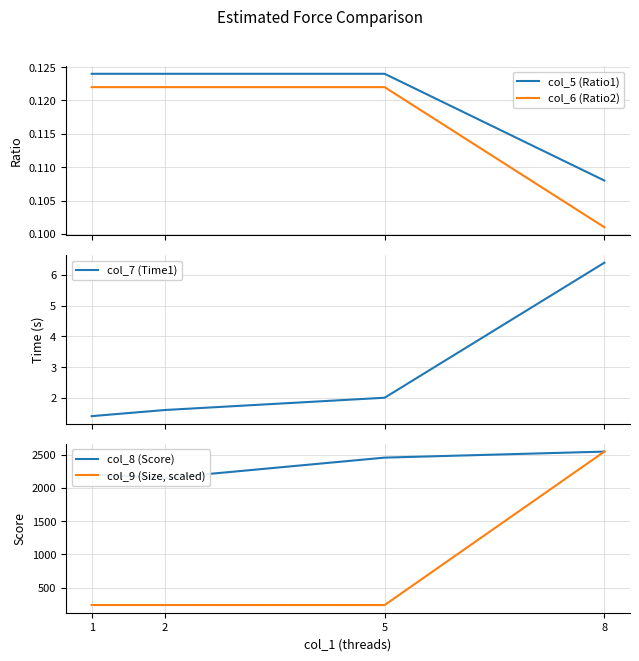

What is the value of the col_7 (Time1) point at the 3rd from the left?

2.0